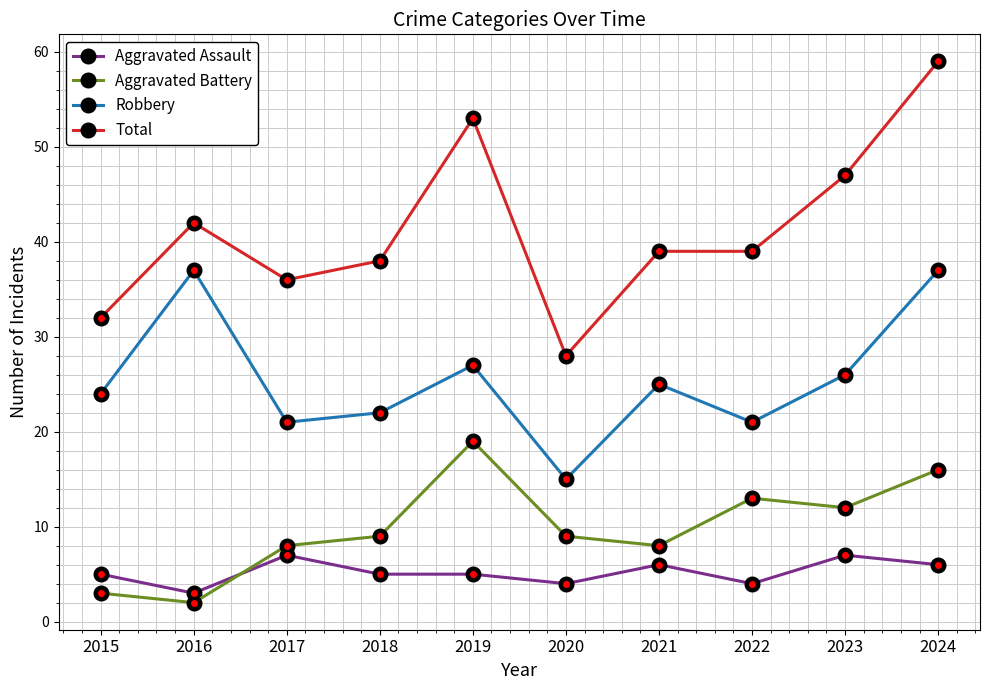

The value of Total at 2024 is 59. True or false?

True